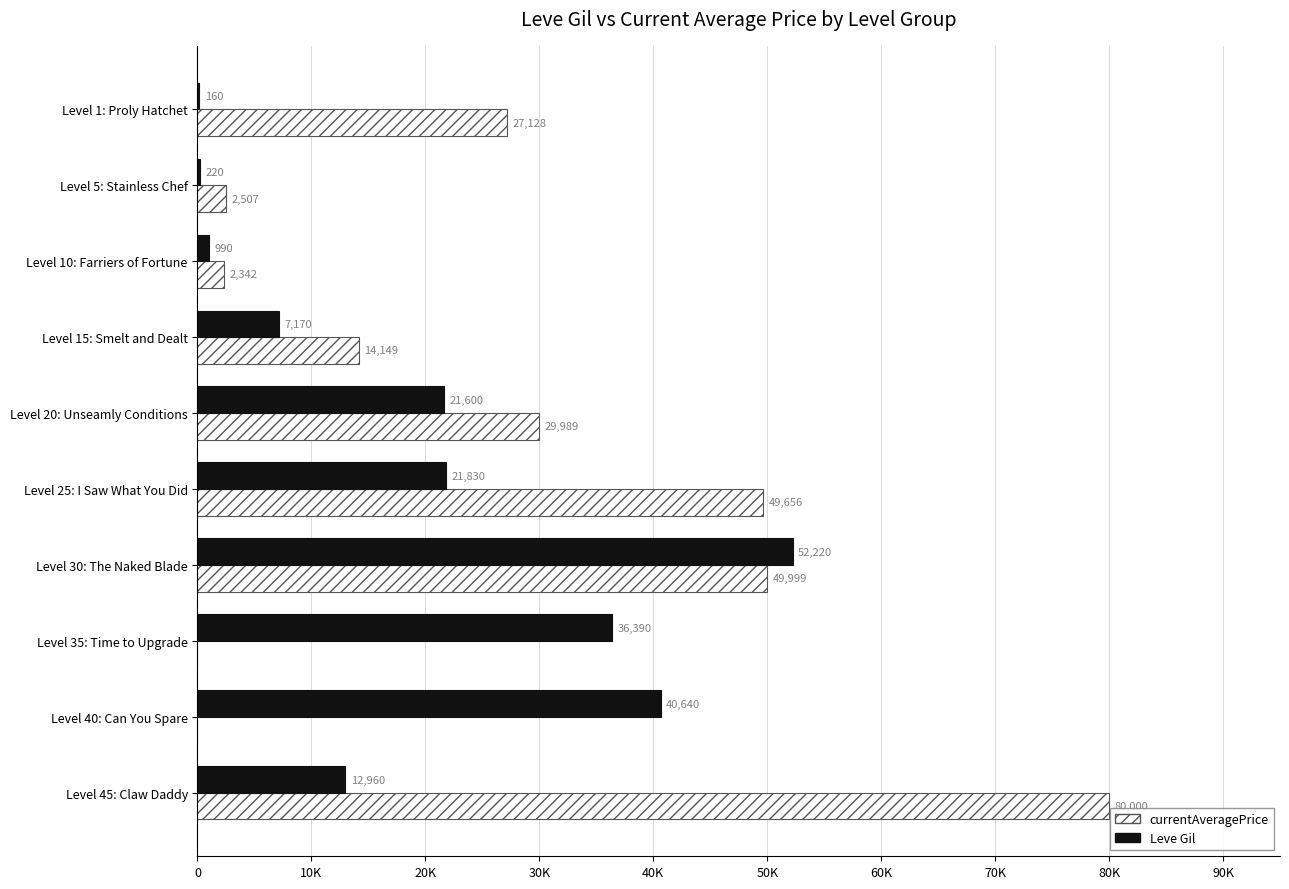

What are all the series names shown in the legend?

currentAveragePrice, Leve Gil